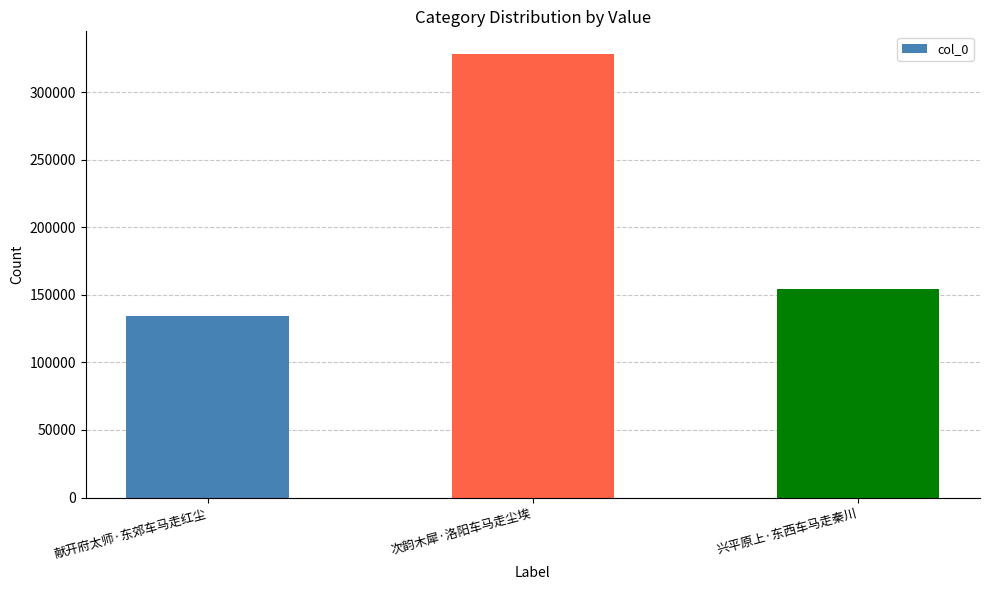

What is the change in value from 献开府太师·东郊车马走红尘 to 兴平原上·东西车马走秦川?

+20410